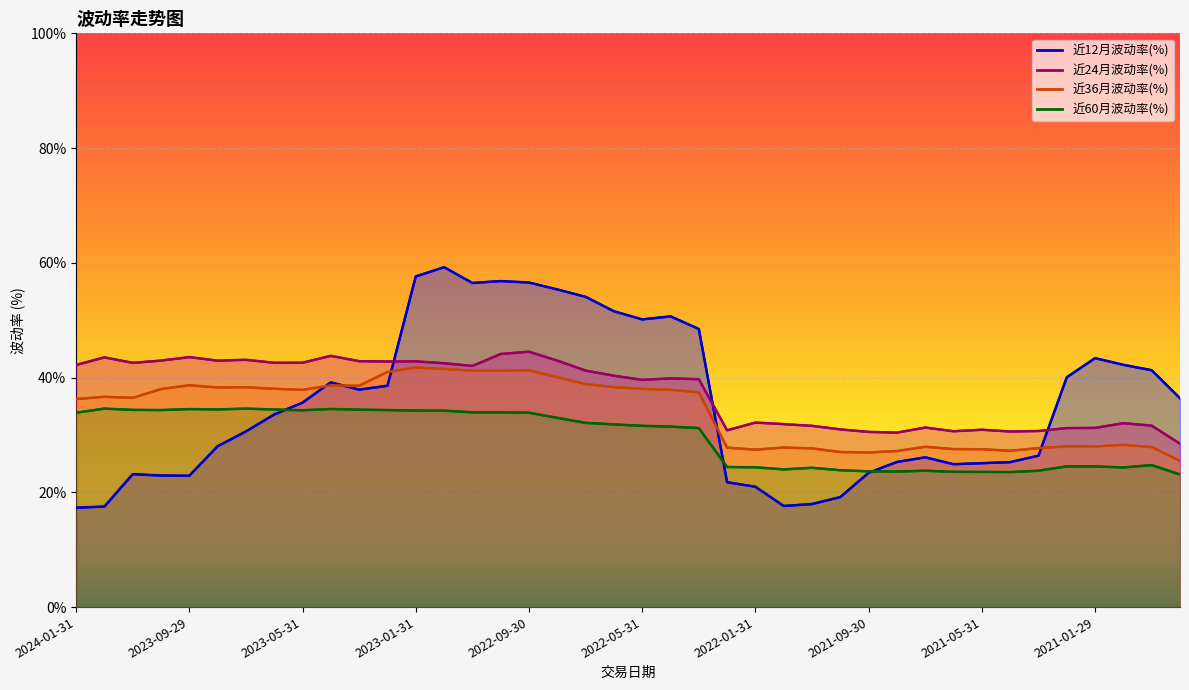

What is the minimum value for 近36月波动率(%)?

25.5